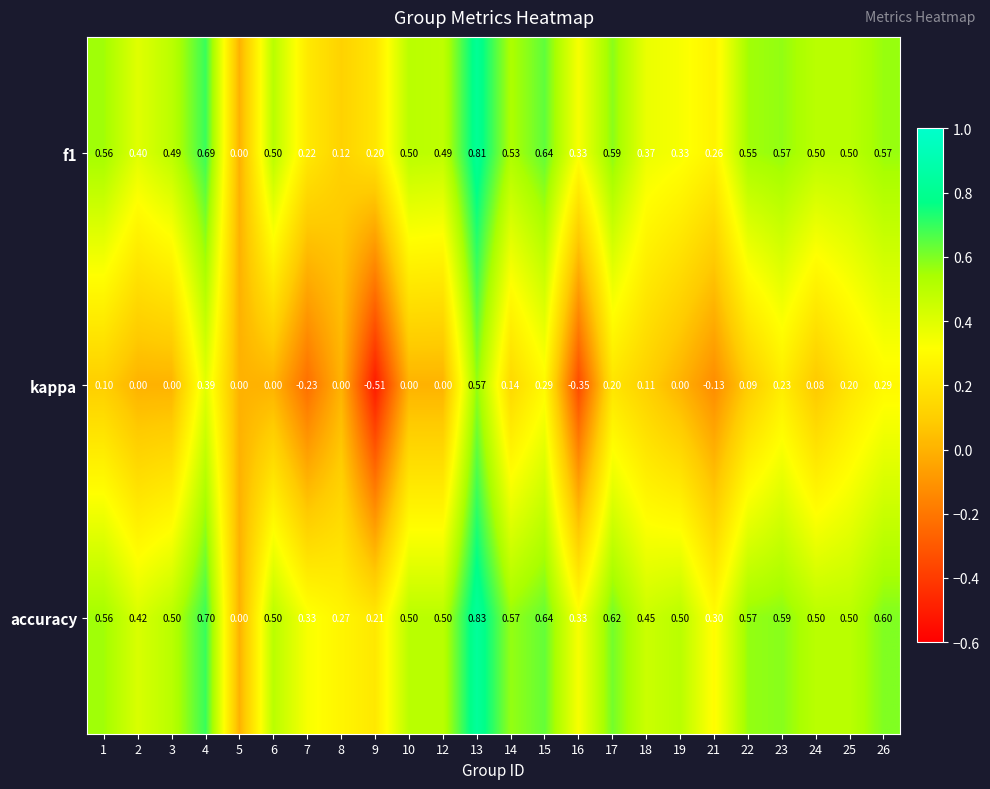

Which series has the widest spread of values?

kappa